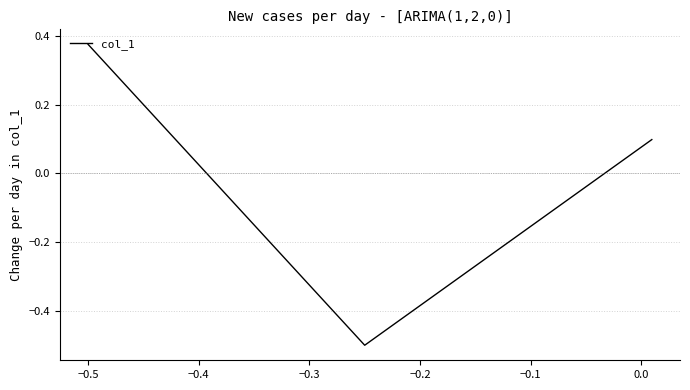

What is the difference between the second highest and minimum values?

0.6